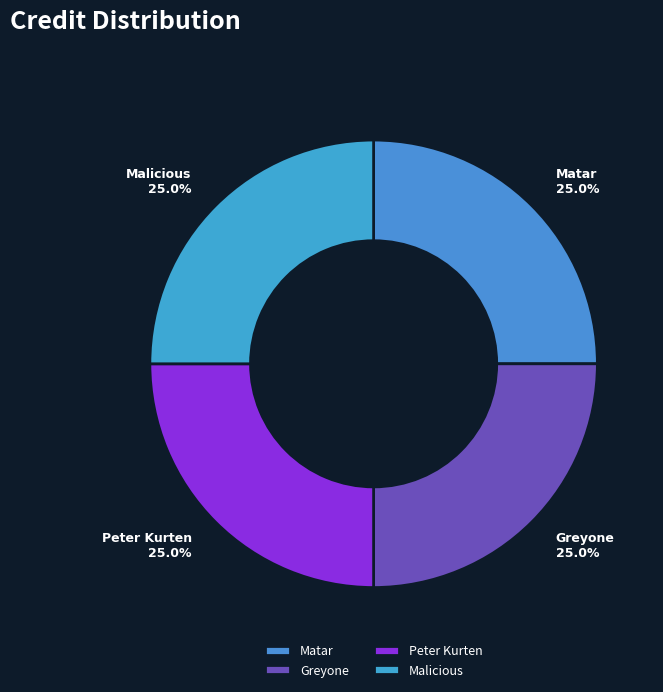

What percentage is NOT represented by Malicious?

75.0%